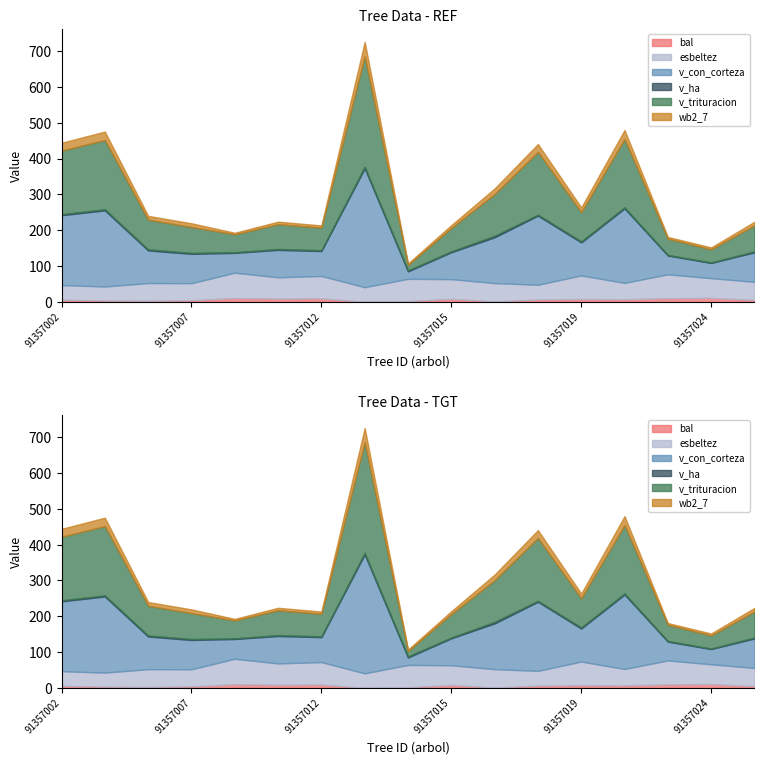

How many interior local peaks does the v_ha series have?

5